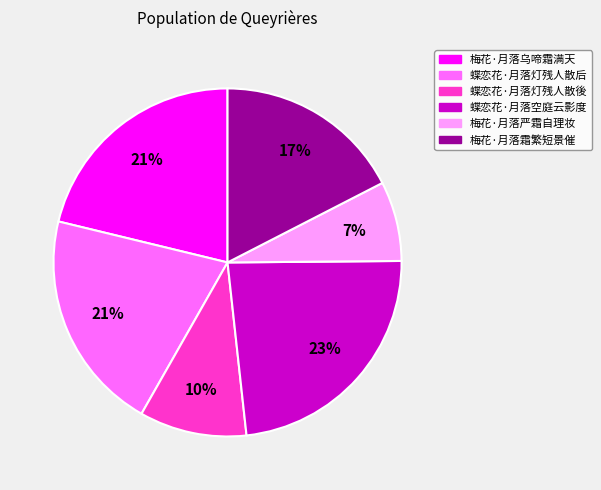

To the nearest percent, what is the difference between the largest and smallest slice percentages?

16%